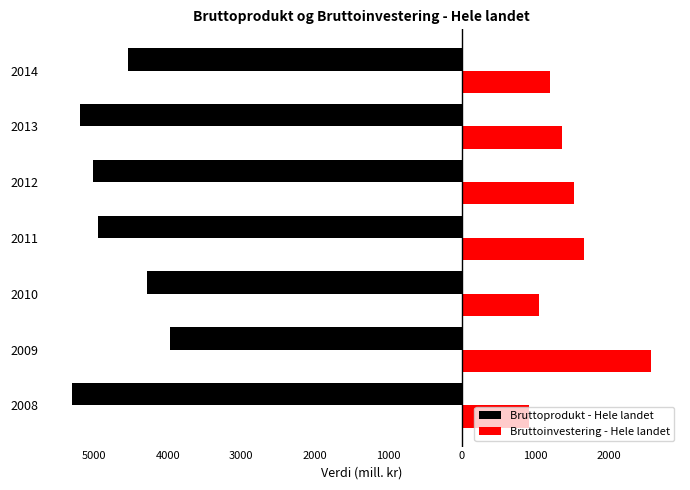

What are all the series names shown in the legend?

Bruttoprodukt - Hele landet, Bruttoinvestering - Hele landet